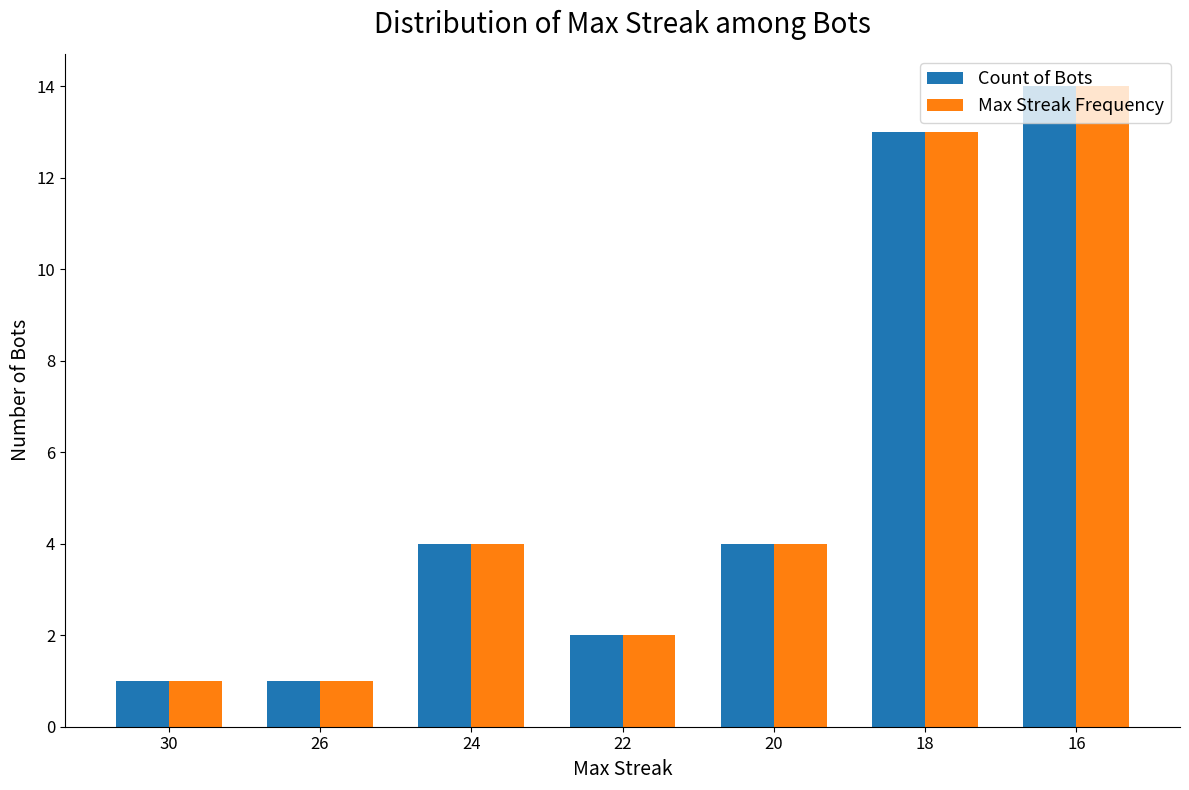

What is the difference between the second highest and second lowest values in the Count of Bots series?

12